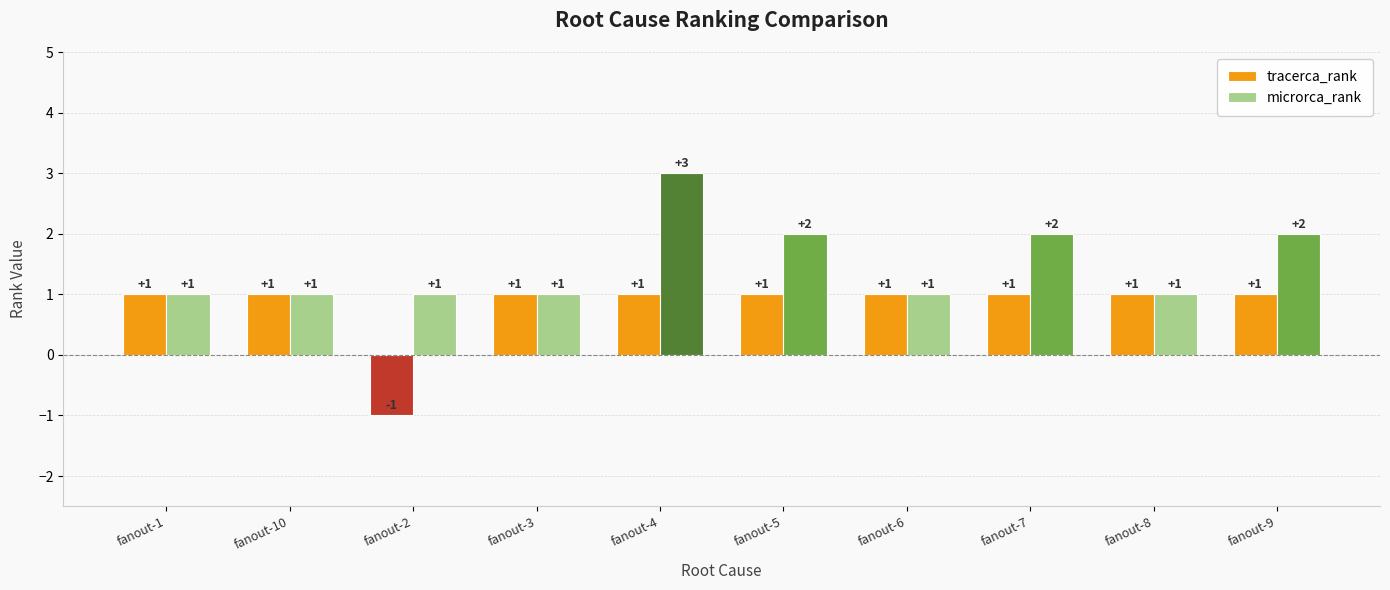

What are all the series names shown in the legend?

tracerca_rank, microrca_rank